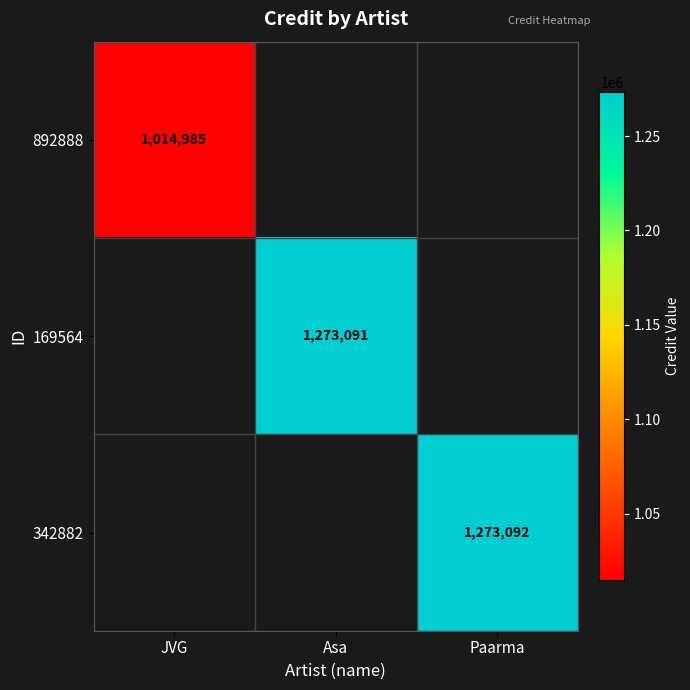

Which category has the highest value across all series?

Paarma